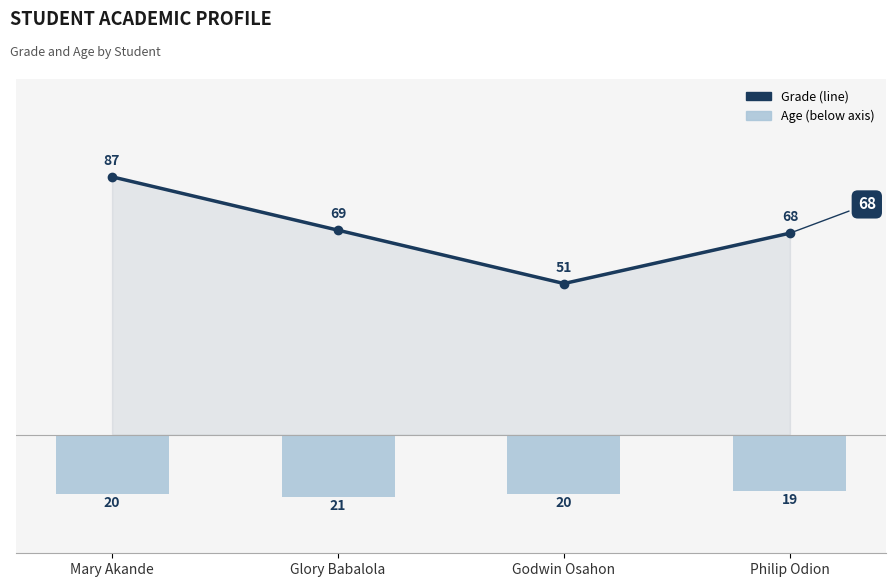

What value does the Grade series have at Godwin Osahon, to the nearest 5?

50